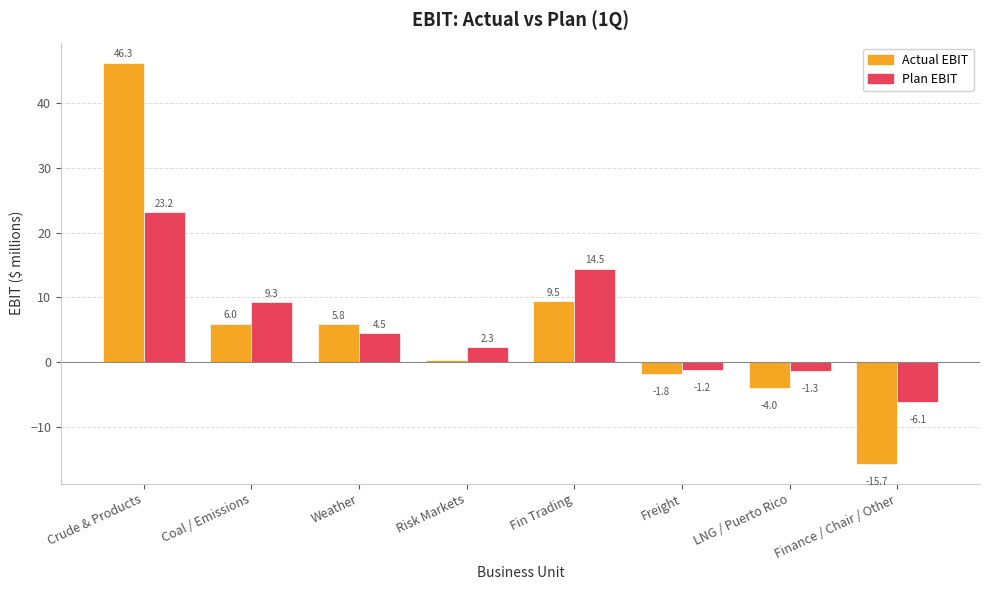

Is the value of Plan EBIT at Finance / Chair / Other greater than the value of Actual EBIT at LNG / Puerto Rico?

No